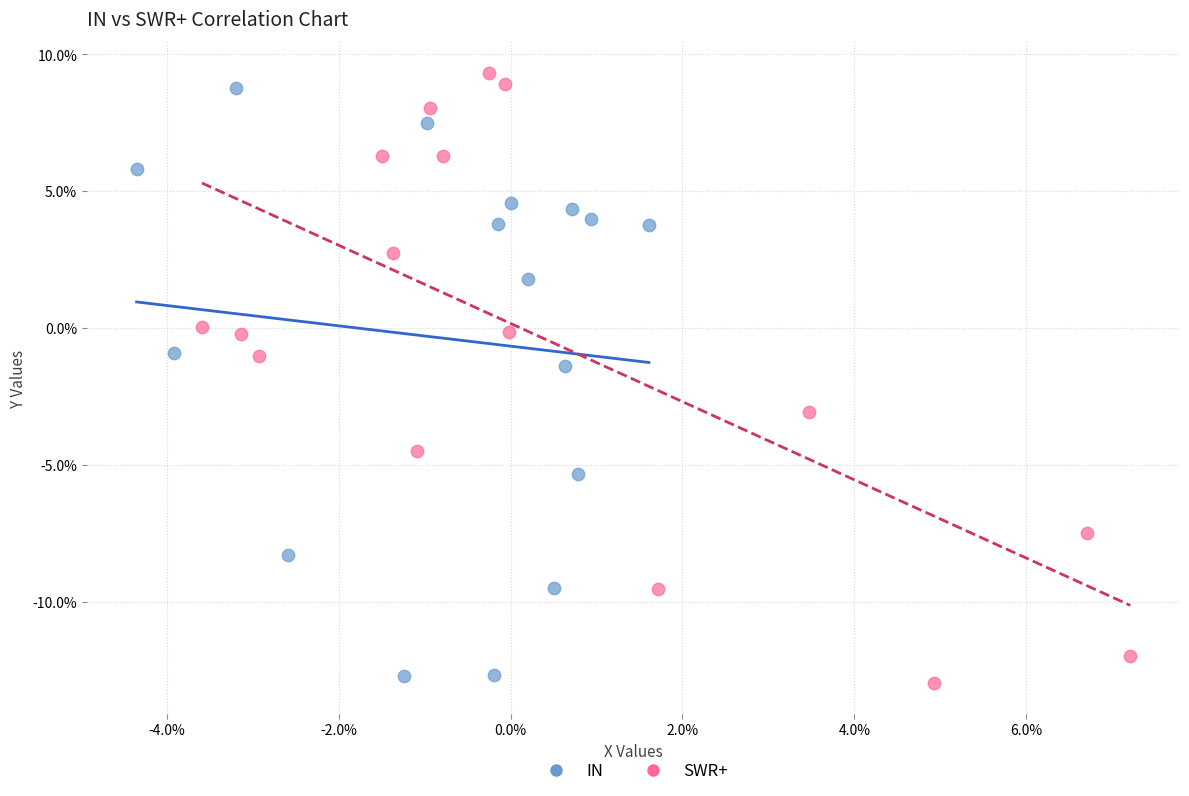

What are all the series names shown in the legend?

IN, SWR+